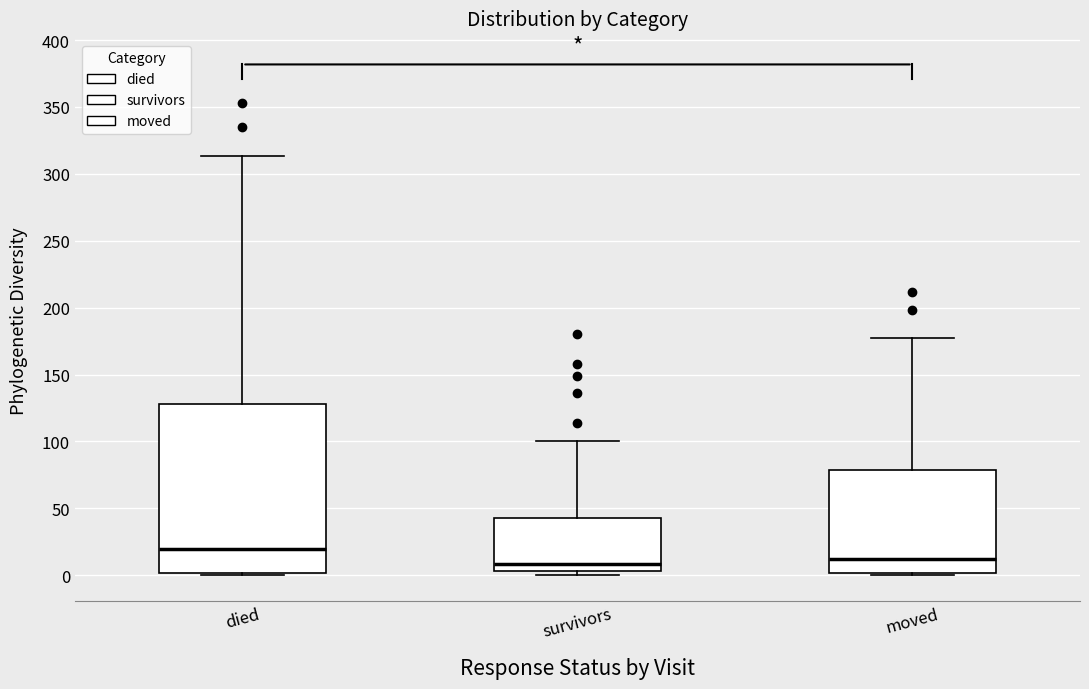

Which box is the tallest, from its lower edge to its upper edge?

died